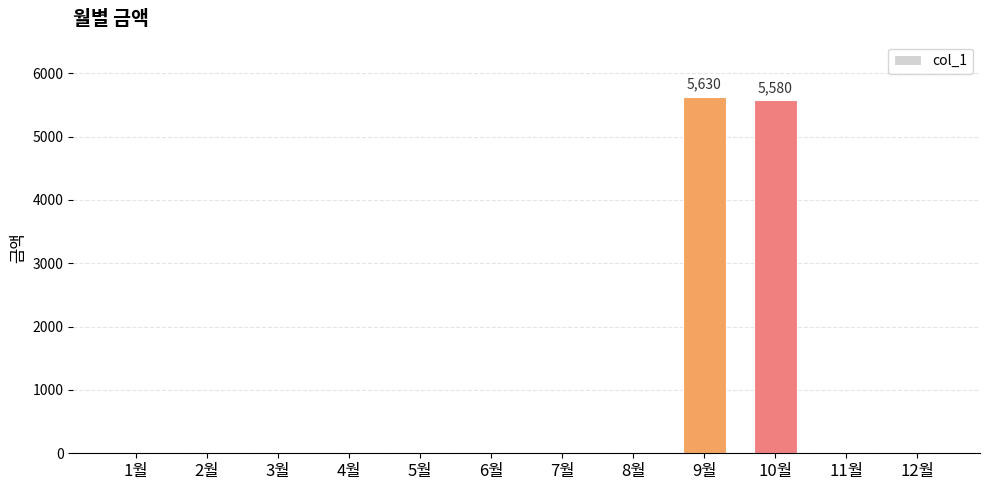

What is the change in value from 3월 to 10월?

+5580